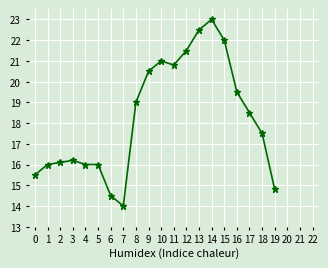

Reading right to left, transcribe all the data shown in this chart.

14.8	17.5	18.5	19.5	22.0	23.0	22.5	21.5	20.8	21.0	20.5	19.0	14.0	14.5	16.0	16.0	16.2	16.1	16.0	15.5